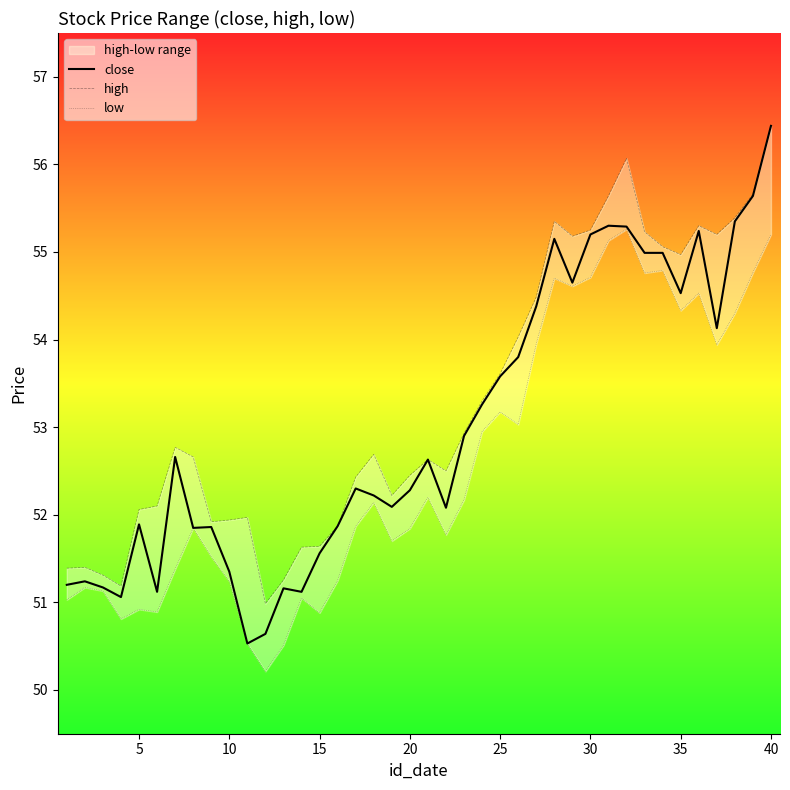

Which category has the highest value in the close series?

40